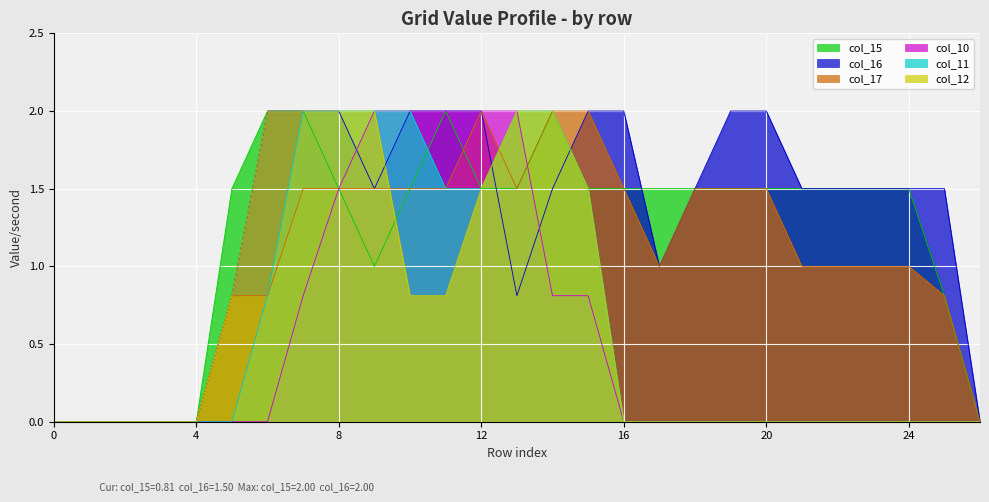

The col_16 series shows 2.7 at 9. True or false?

False